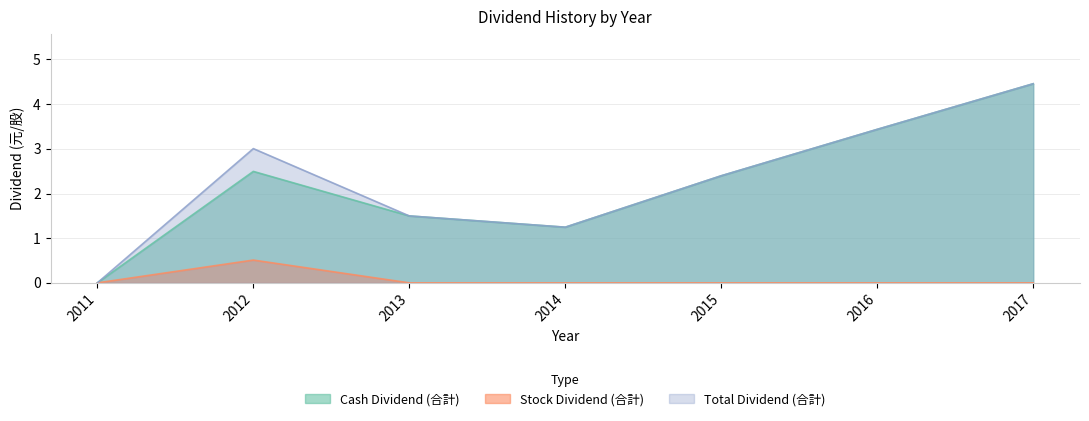

Reading left to right, what are all the values shown in this chart?

Cash Dividend (合計): 0.0	2.5	1.5	1.2	2.4	3.4	4.5
Stock Dividend (合計): 0.0	0.5	0.0	0.0	0.0	0.0	0.0
Total Dividend (合計): 0.0	3.0	1.5	1.2	2.4	3.4	4.5